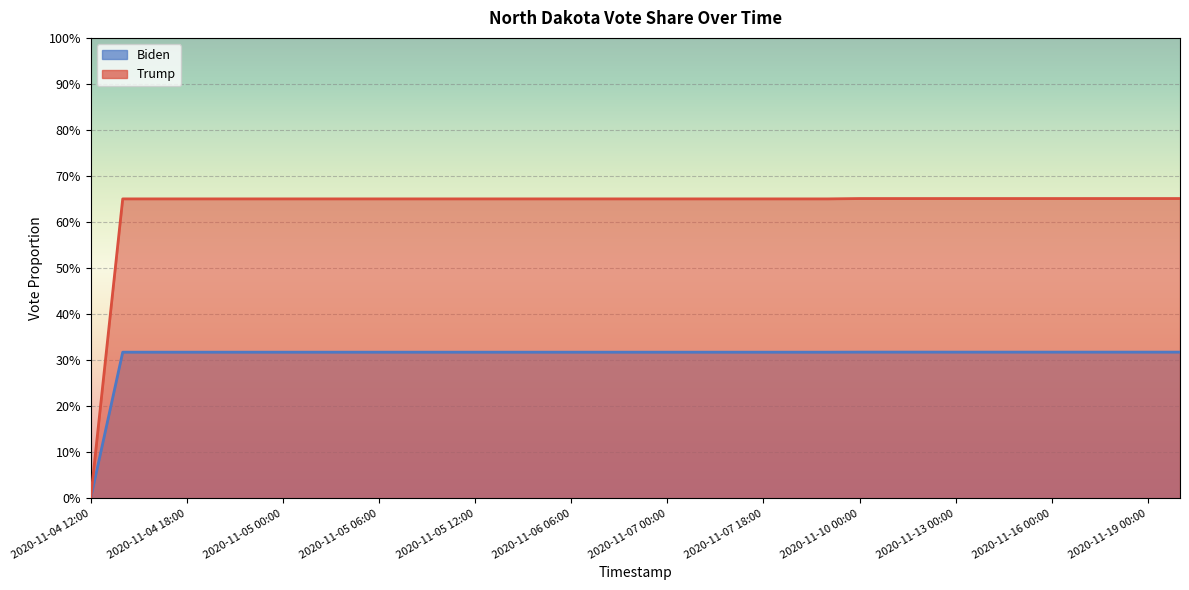

What is the greatest value displayed?

0.7